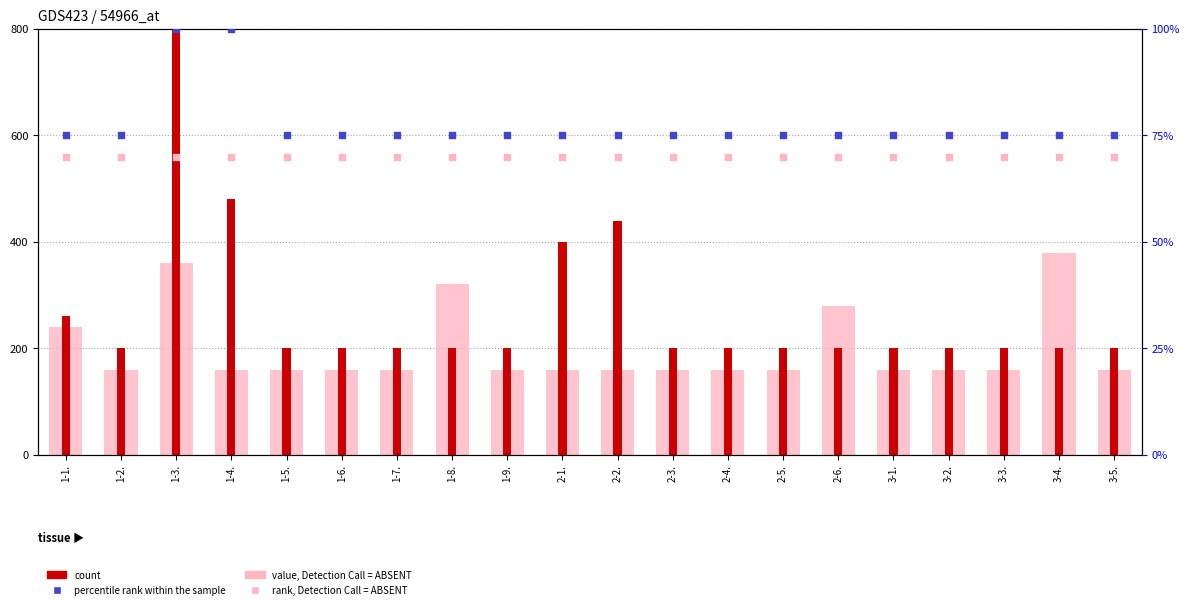

Which series has the largest total across all categories?

count